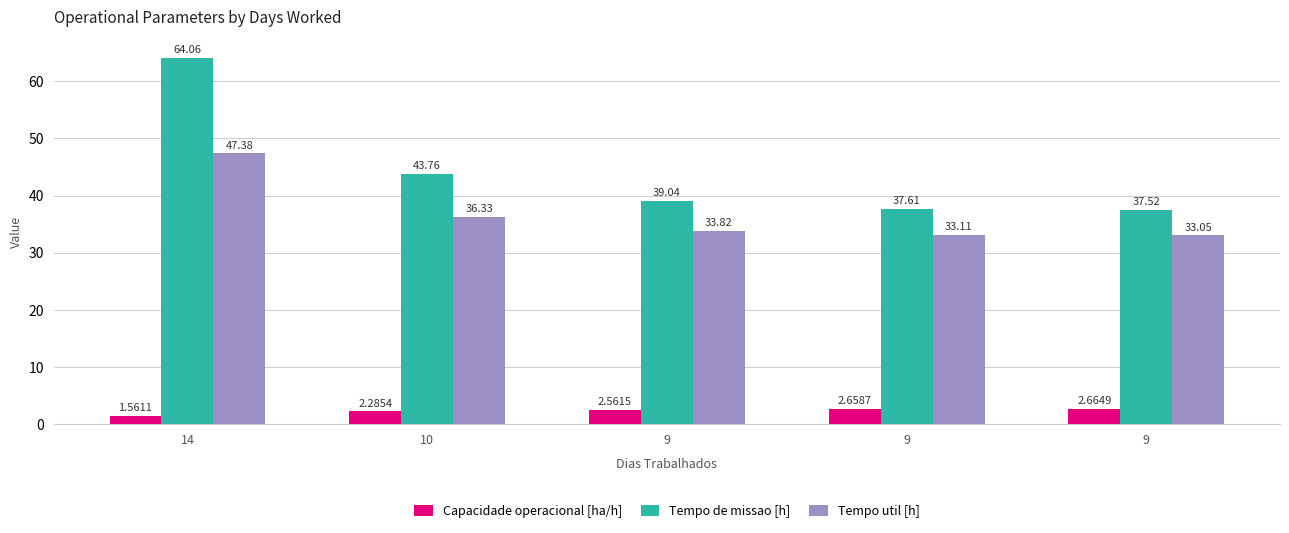

Rank the series at 9 from lowest to highest value.

Capacidade operacional [ha/h], Tempo util [h], Tempo de missao [h]